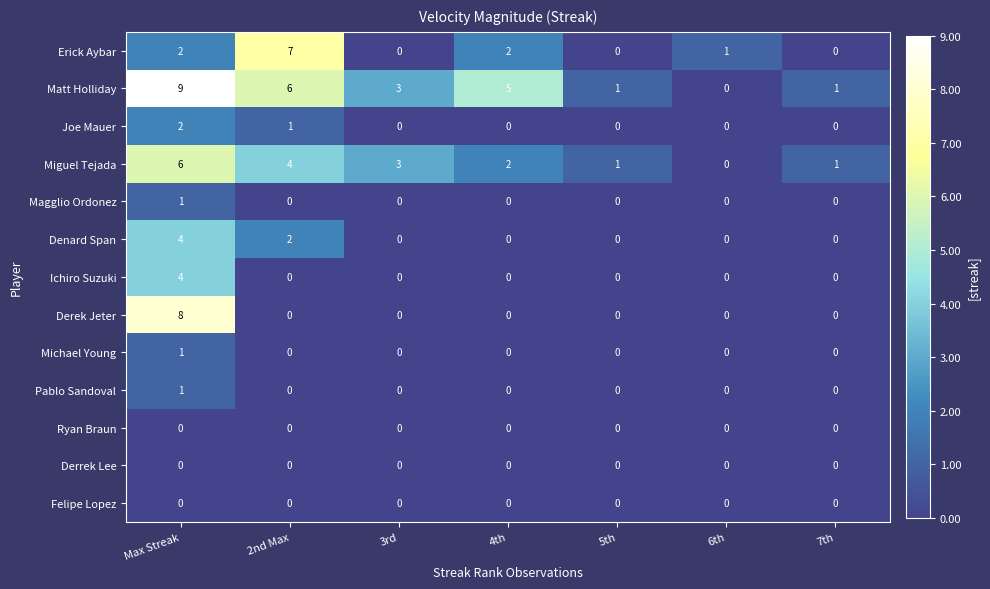

What is the greatest value displayed?

9